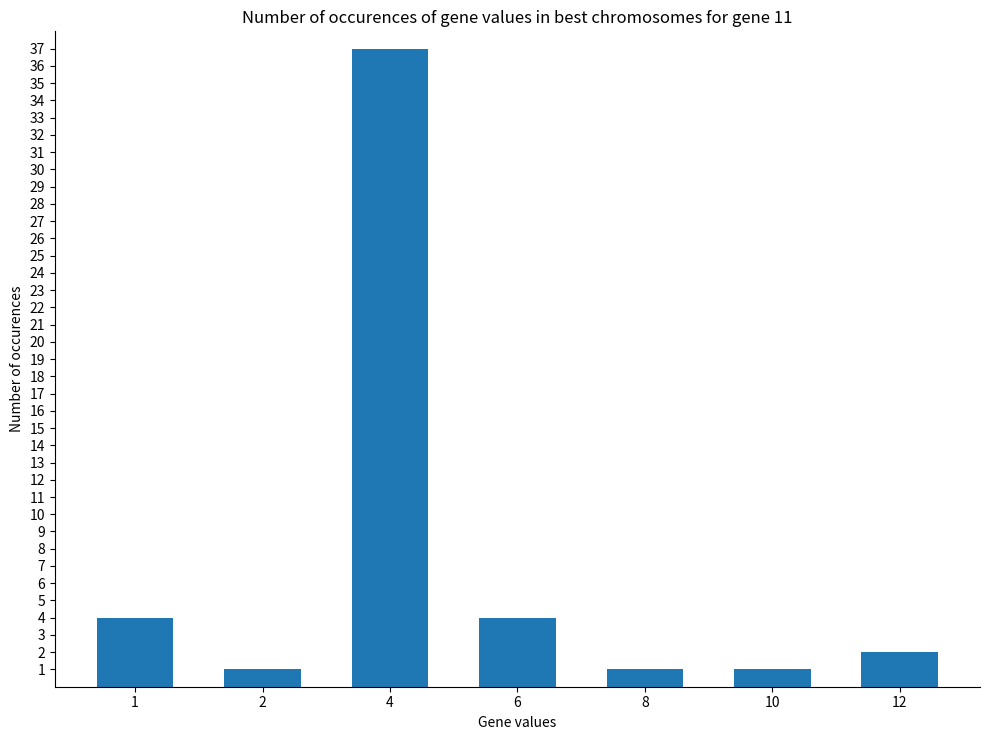

At which label does the data first exceed 2?

1